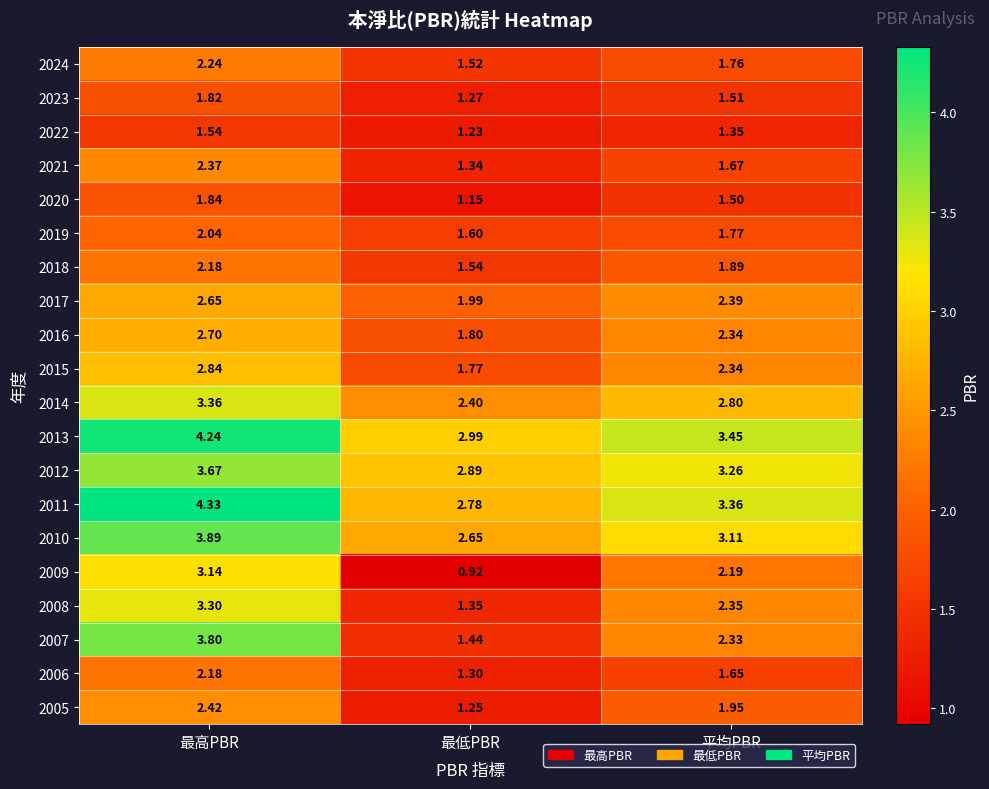

What is the difference between the highest and lowest values at 最高PBR?

2.8